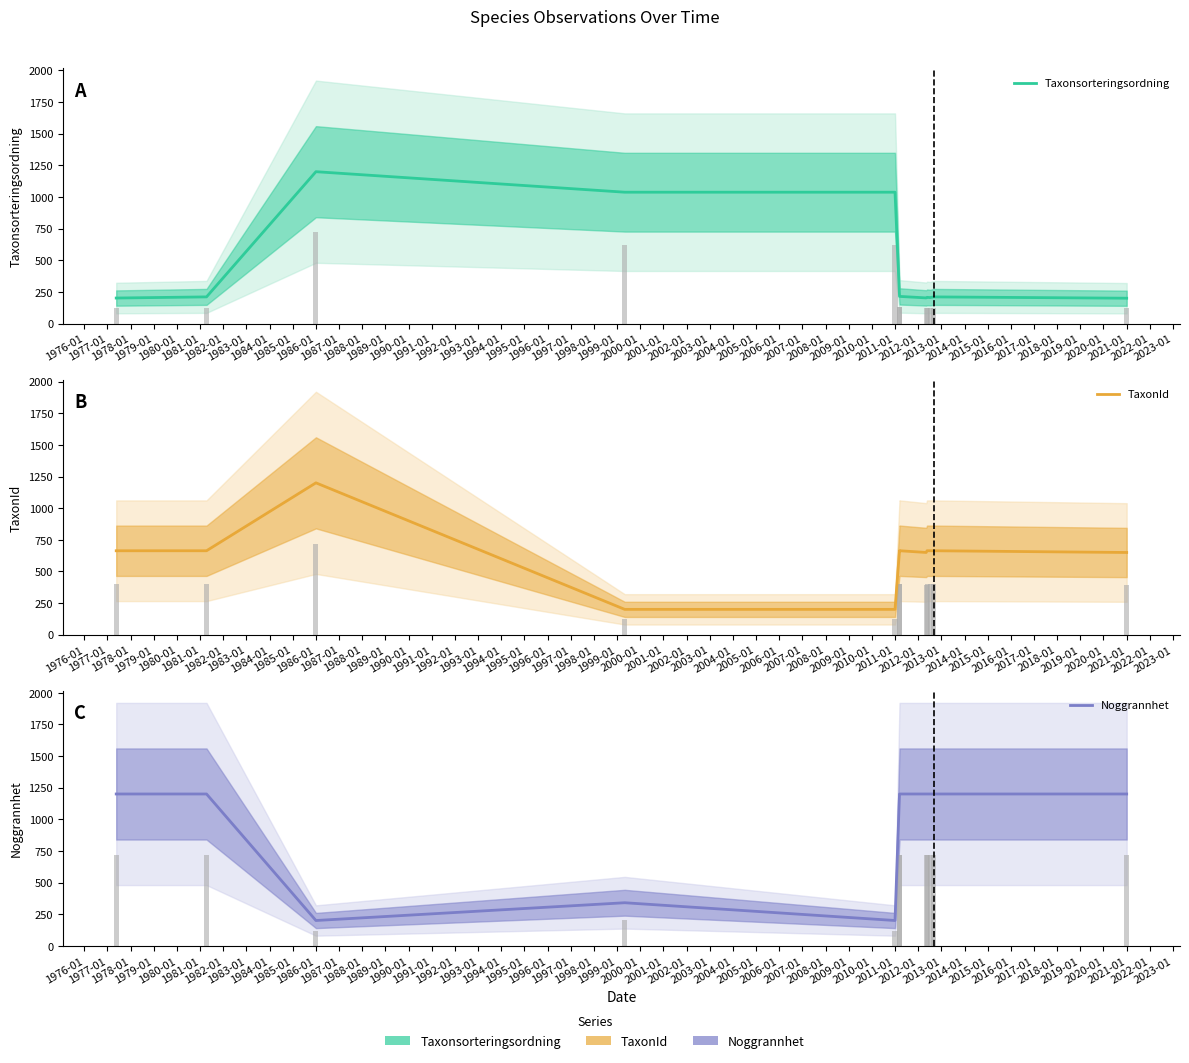

Rank the series by their average value, from highest to lowest.

Noggrannhet, TaxonId, Taxonsorteringsordning